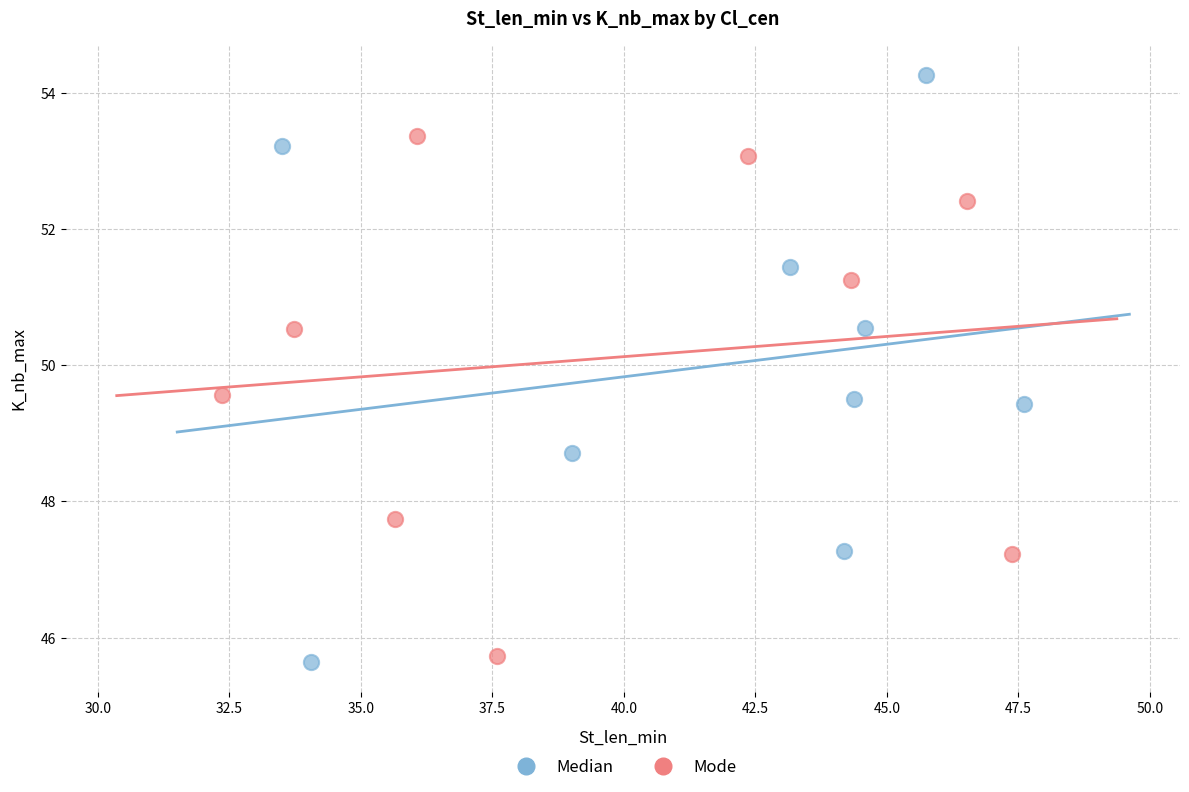

Which series contains the highest Y value?

Median